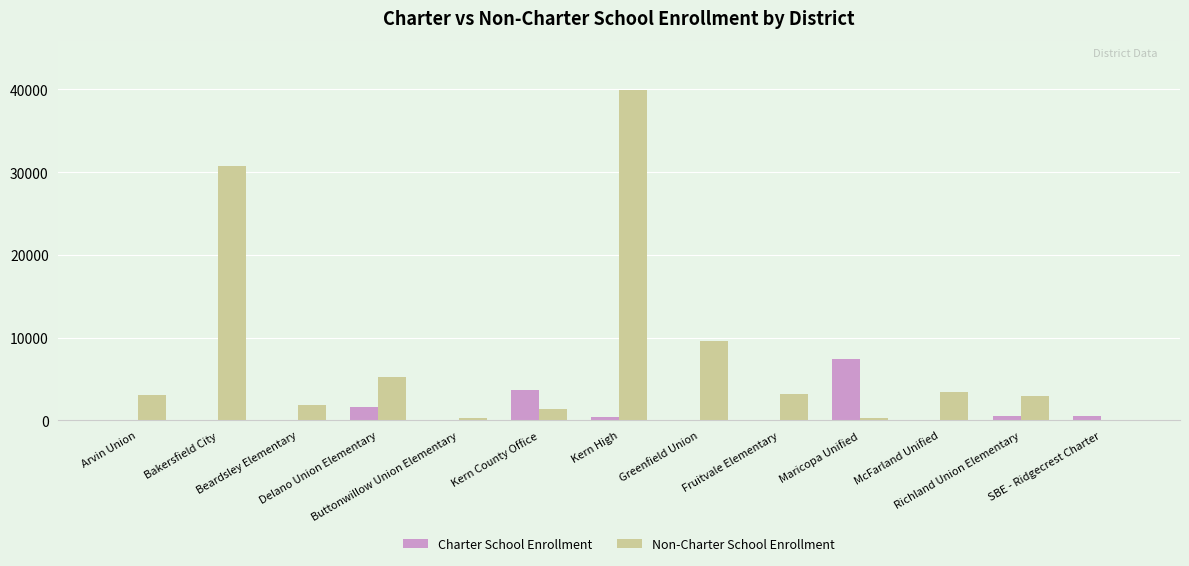

What is the maximum value shown in the chart?

39884